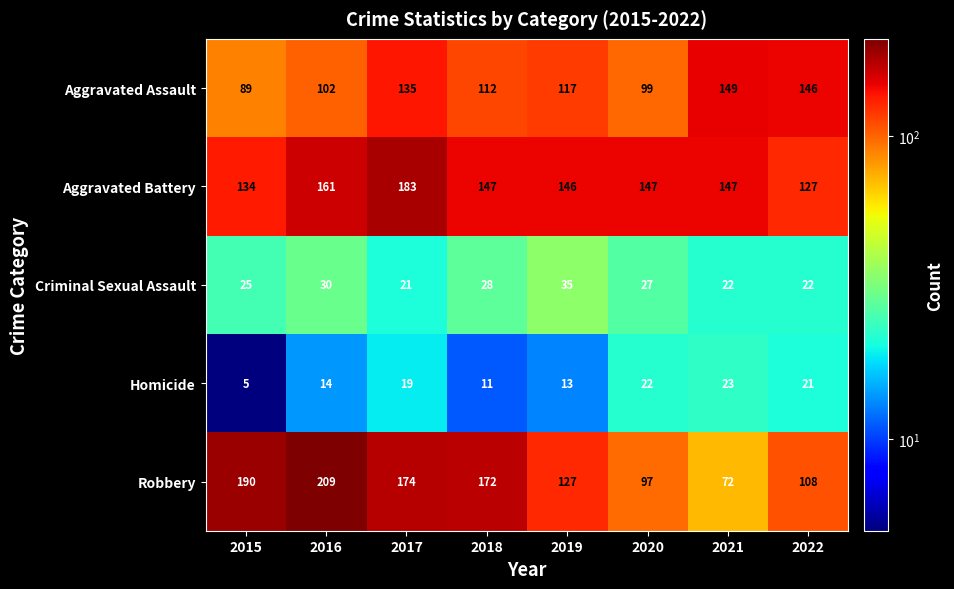

List the labels in order of Robbery value, largest first.

2016, 2015, 2017, 2018, 2019, 2022, 2020, 2021